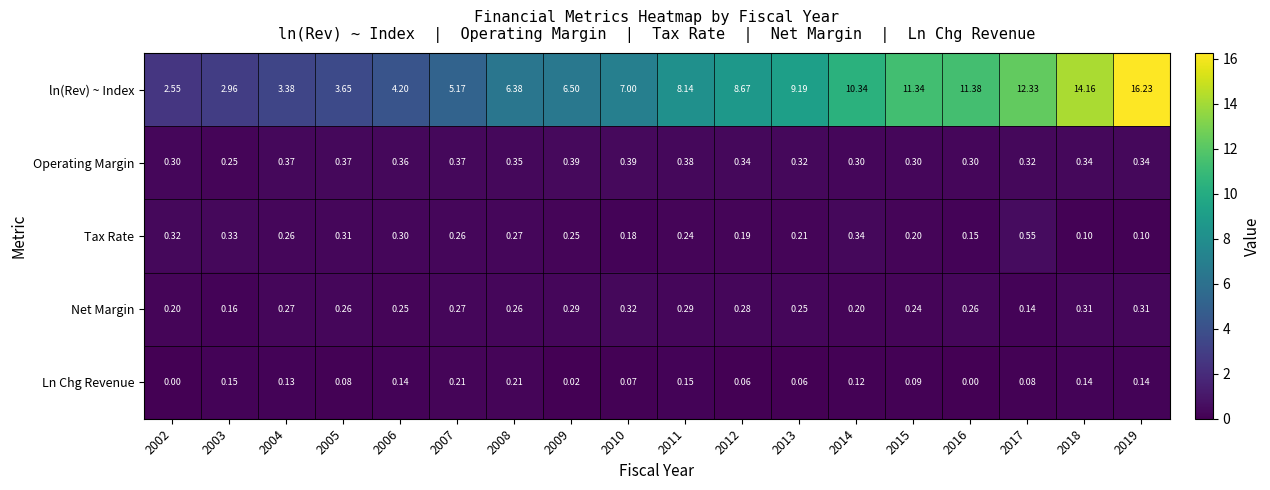

Rank the series by their maximum value, from highest to lowest.

ln(Rev) ~ Index, Tax Rate, Operating Margin, Net Margin, Ln Chg Revenue